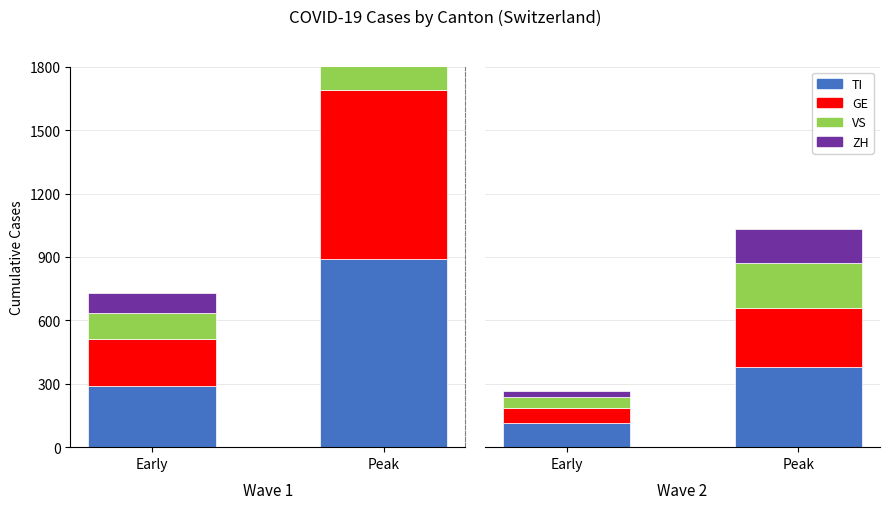

At which category is the sum across all series the highest?

Peak